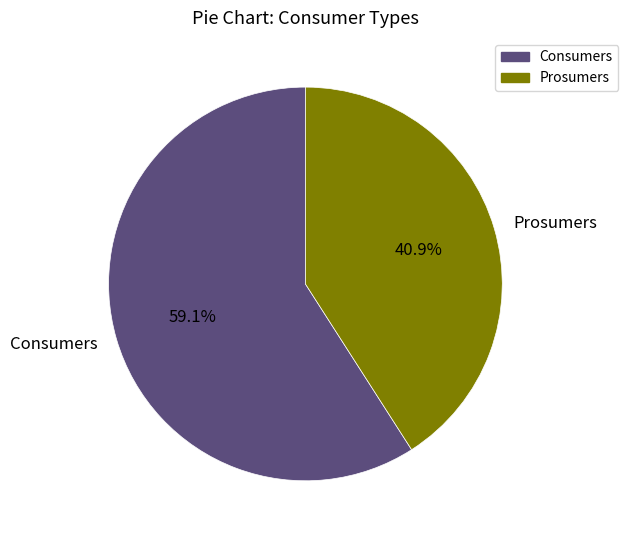

Is the sum of Consumers and Prosumers greater than half?

Yes